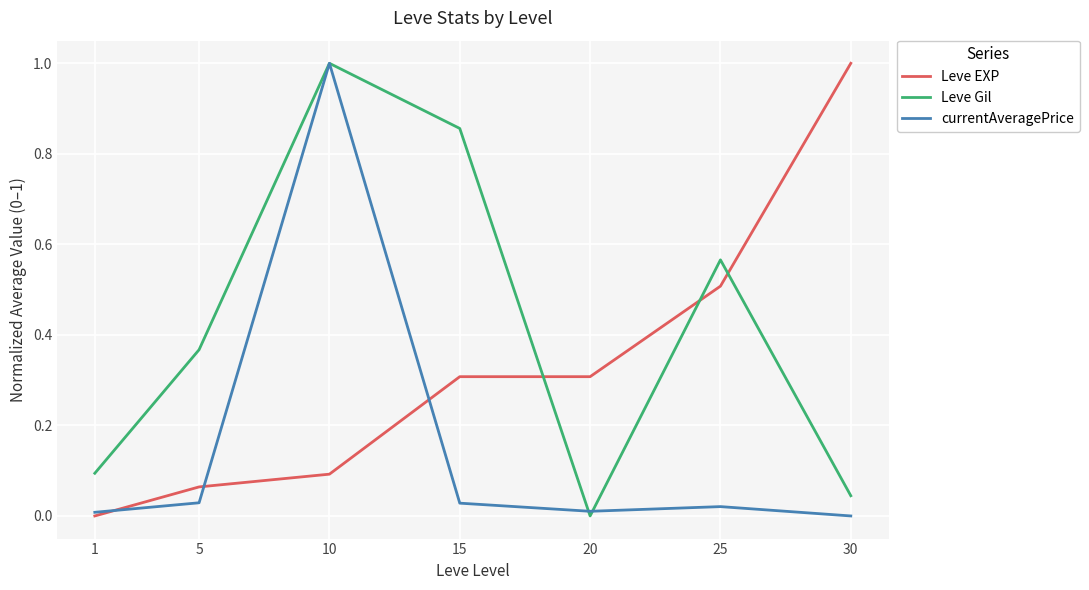

What is the highest value of the Leve EXP series?

1.0